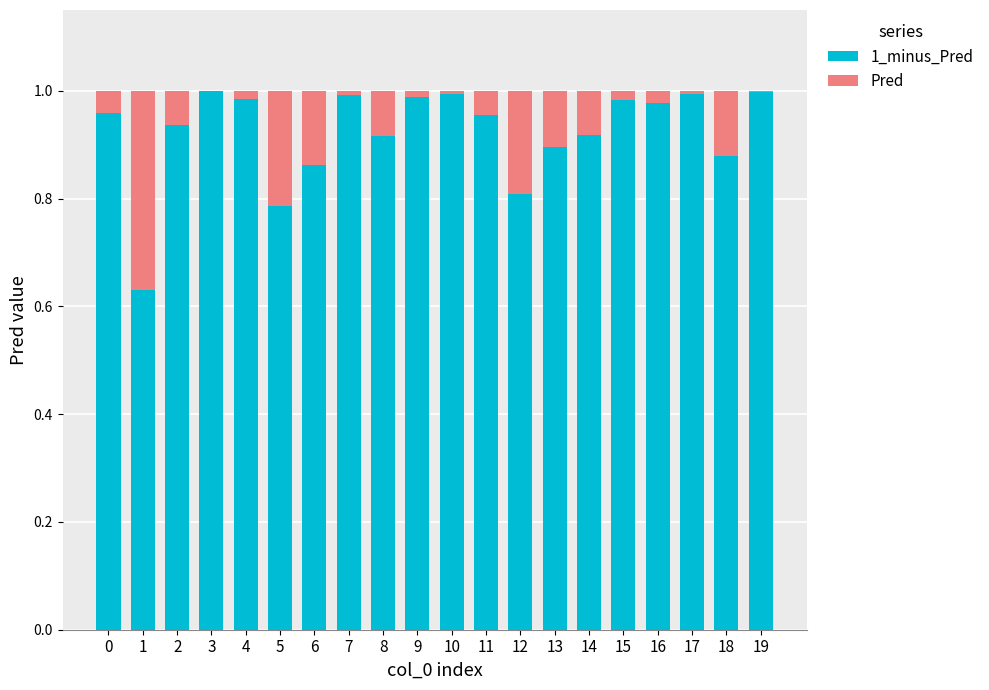

What is the difference between the Pred values at 2 and 5?

0.2